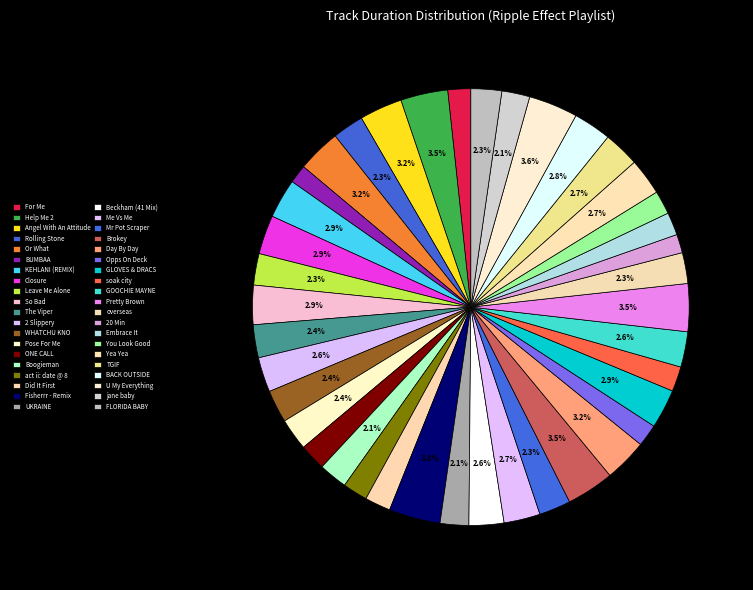

What portion of the pie excludes WHATCHU KNO?

97.6%